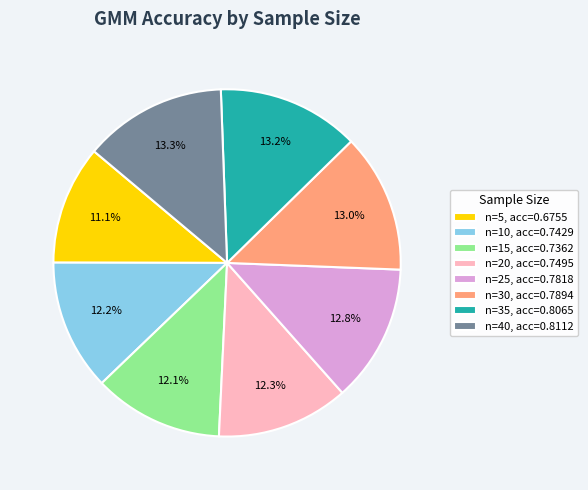

Which has a higher value, n=40, acc=0.8112 or n=5, acc=0.6755?

n=40, acc=0.8112